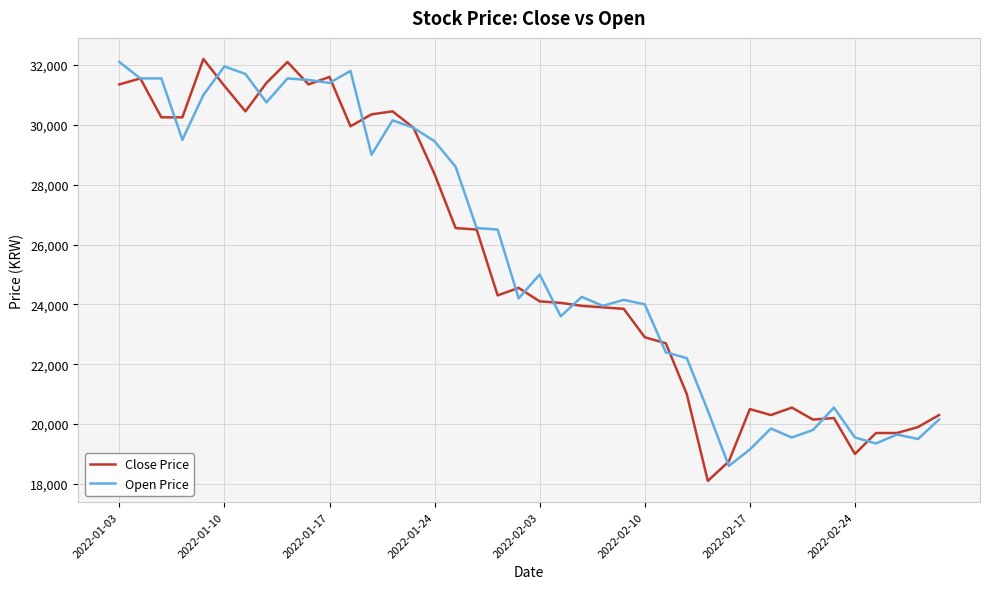

What is the minimum value shown in the chart?

18100